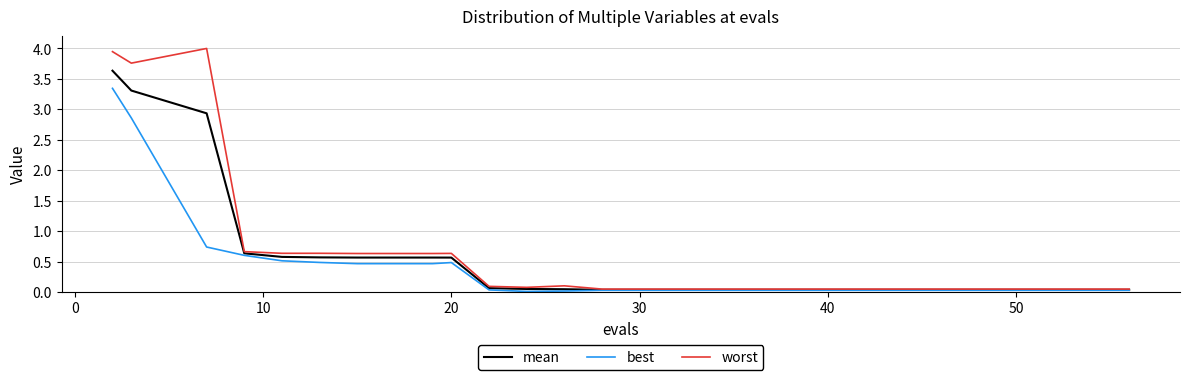

Rank the series by their average value, from lowest to highest.

best, mean, worst